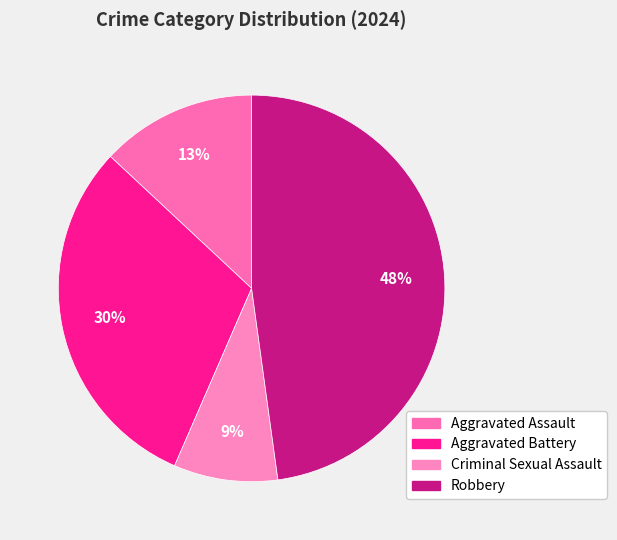

Is it true that Aggravated Assault is 13% of the pie?

True